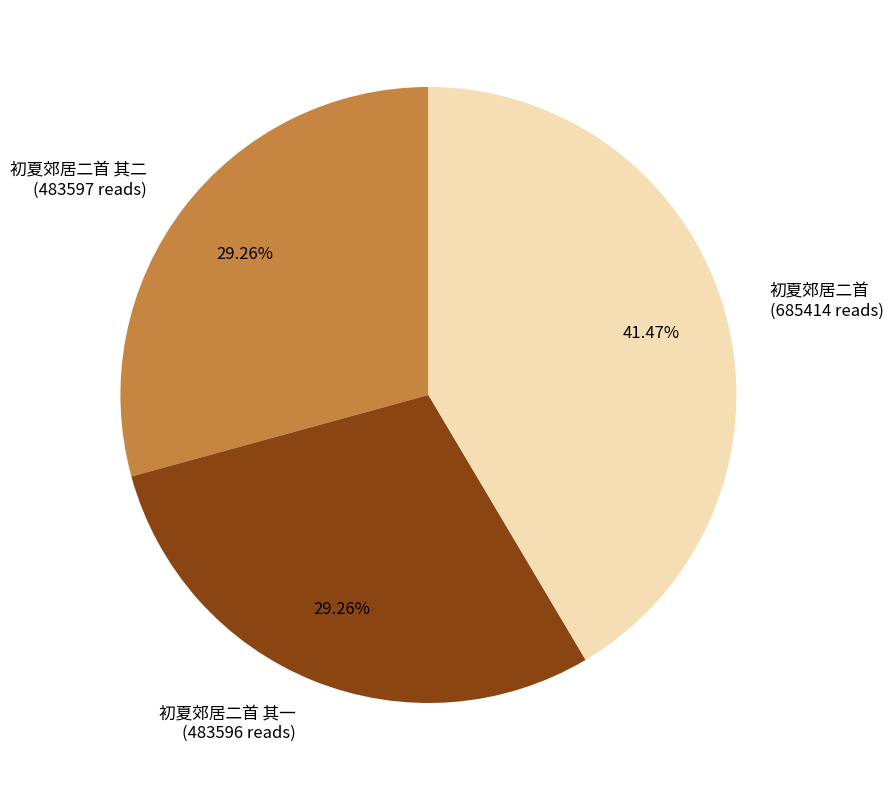

Is there any slice that represents more than half of the pie?

No